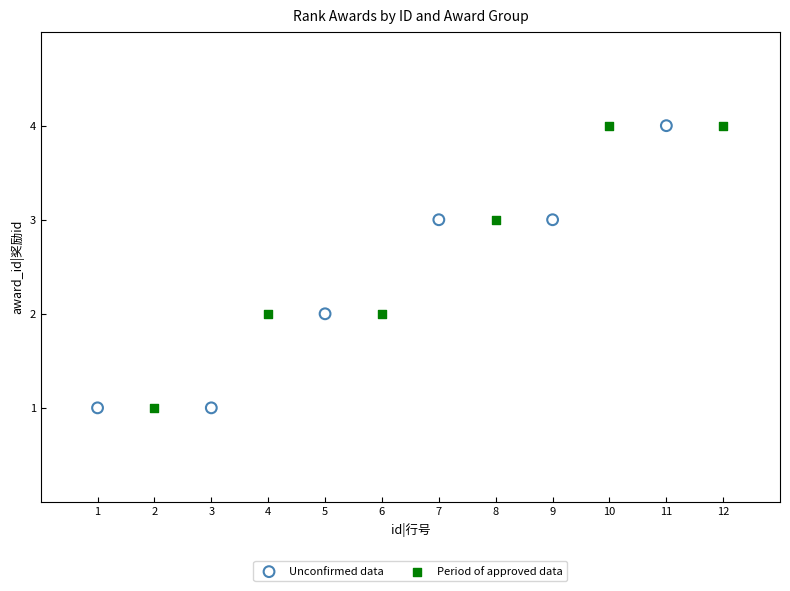

What are all the series names shown in the legend?

Unconfirmed data, Period of approved data